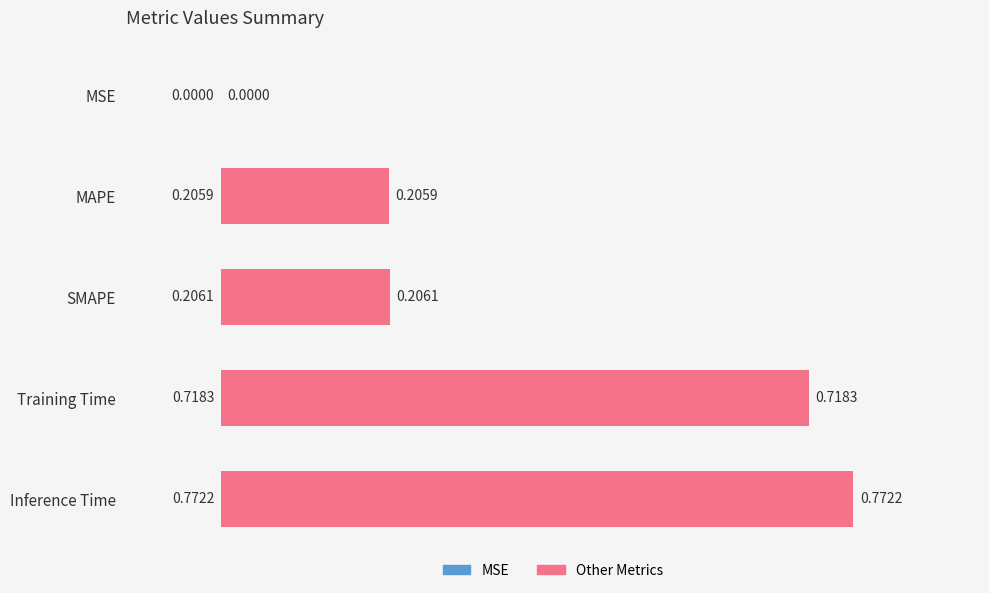

What is the sum of all values?

1.9